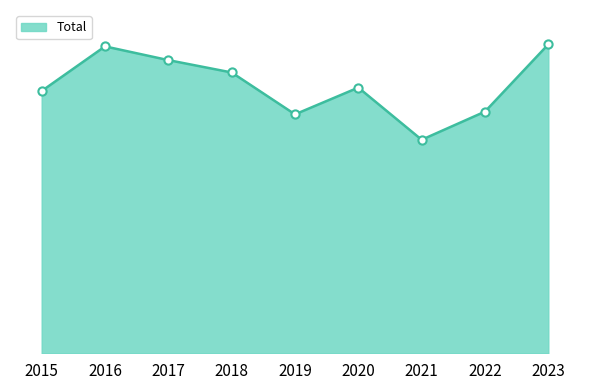

Between 2023 and 2019, which is larger?

2023